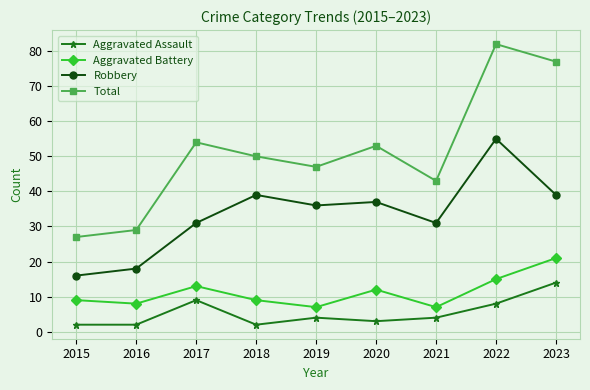

At which label is Robbery closest to 35?

2019